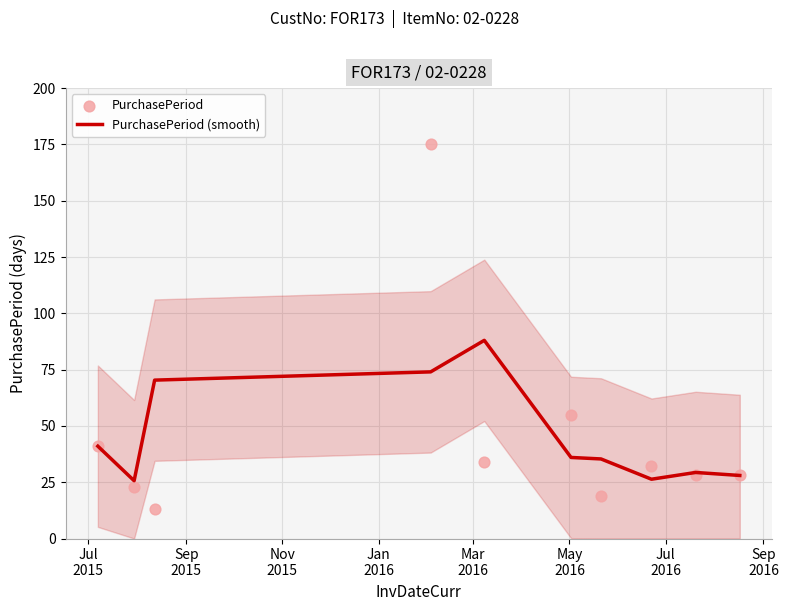

Which series contains the lowest Y value?

PurchasePeriod